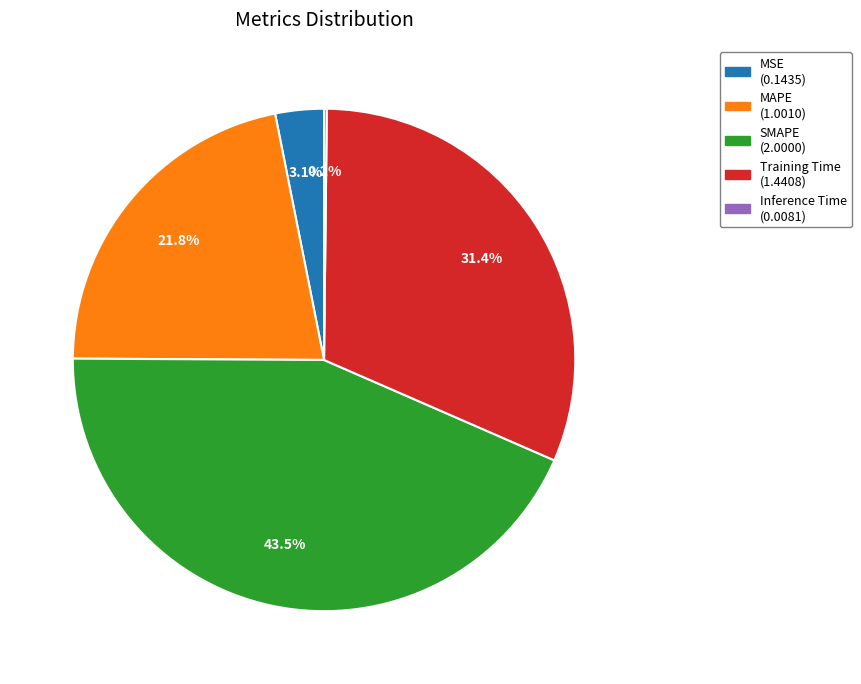

Is there a majority slice in this chart?

No